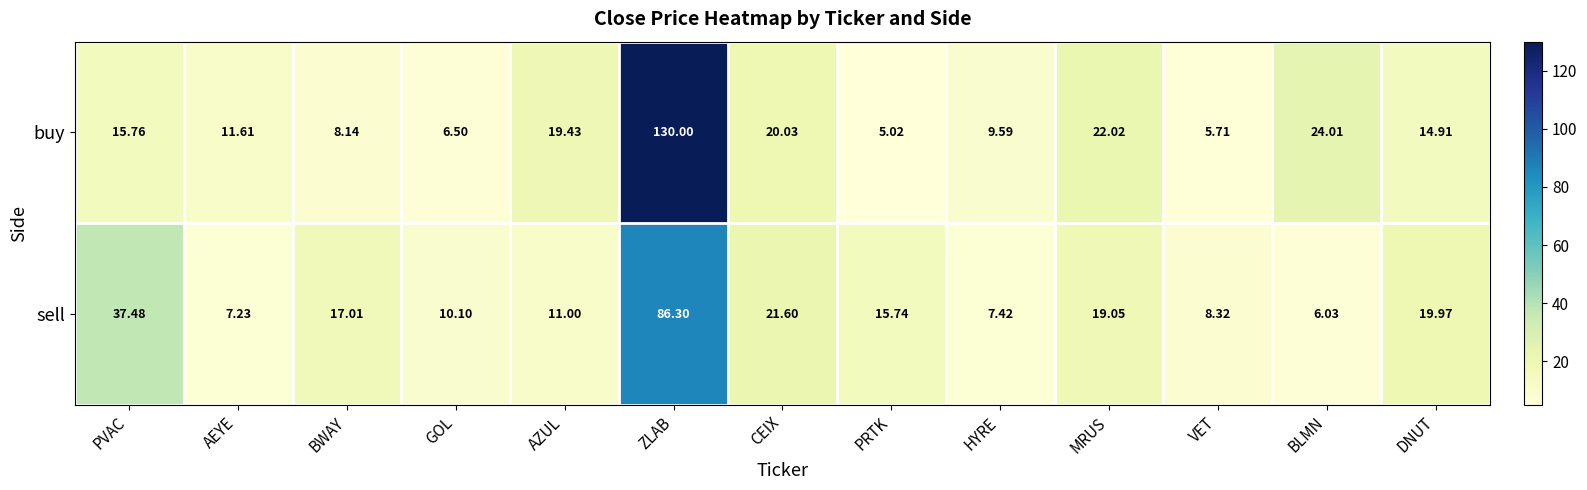

What is the spread (max minus min) of values at HYRE?

2.2